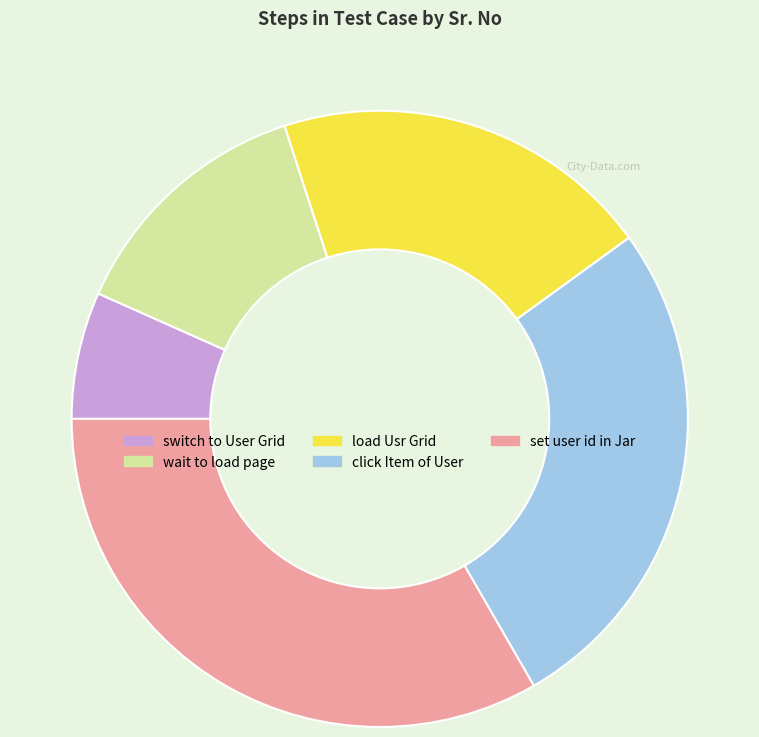

Is there any slice that represents more than half of the pie?

No